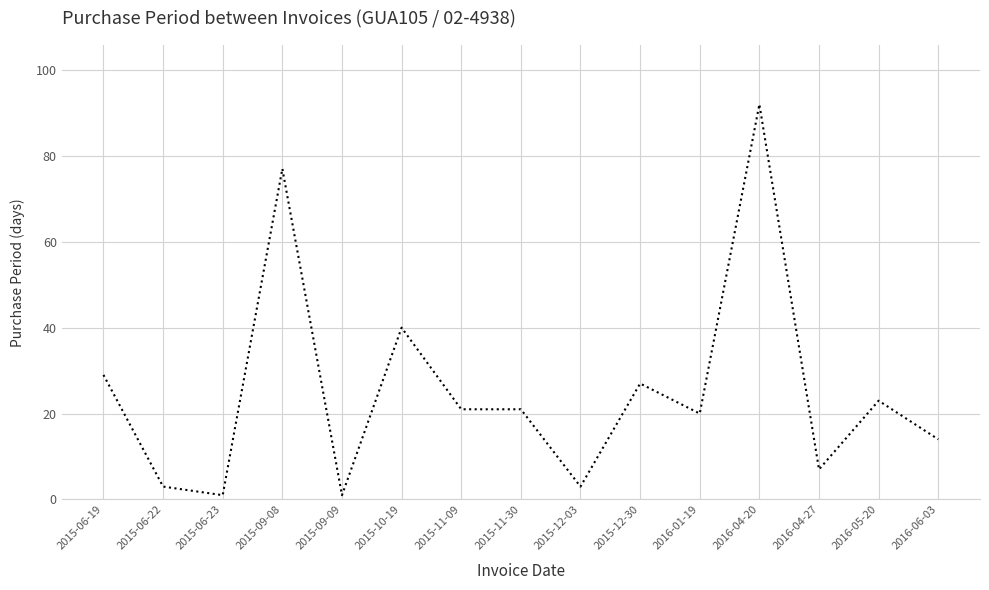

Reading left to right, list all the values displayed in this chart.

29	3	1	77	1	40	21	21	3	27	20	92	7	23	14